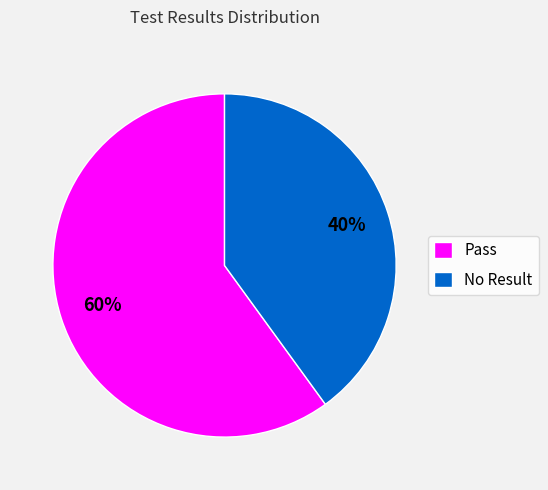

Does any single category account for the majority?

Yes